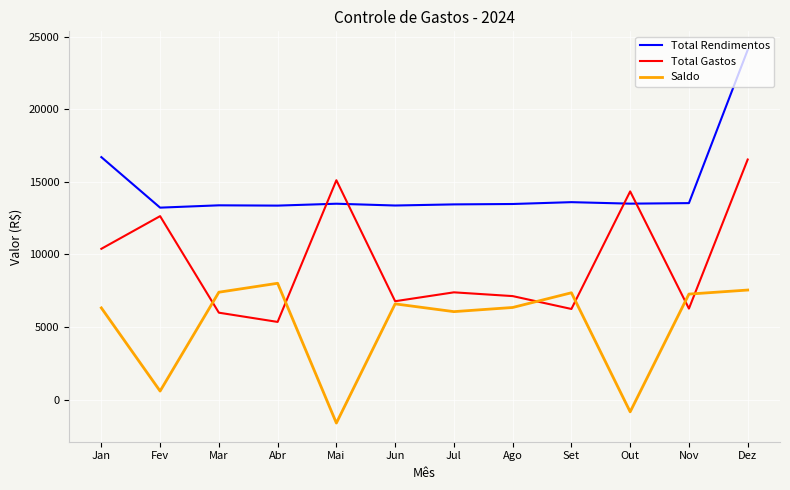

How many lines are shown in the chart?

3